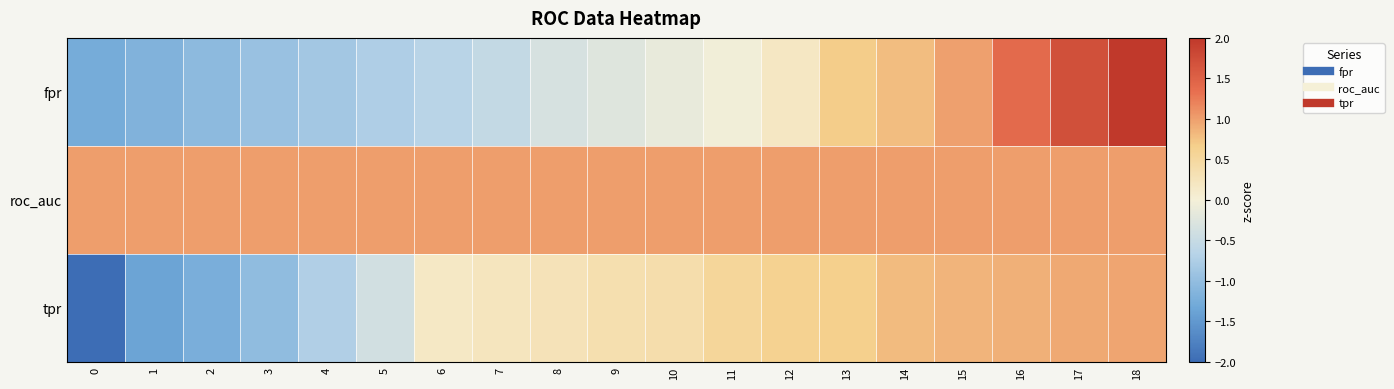

At which category is the sum across all series the highest?

18